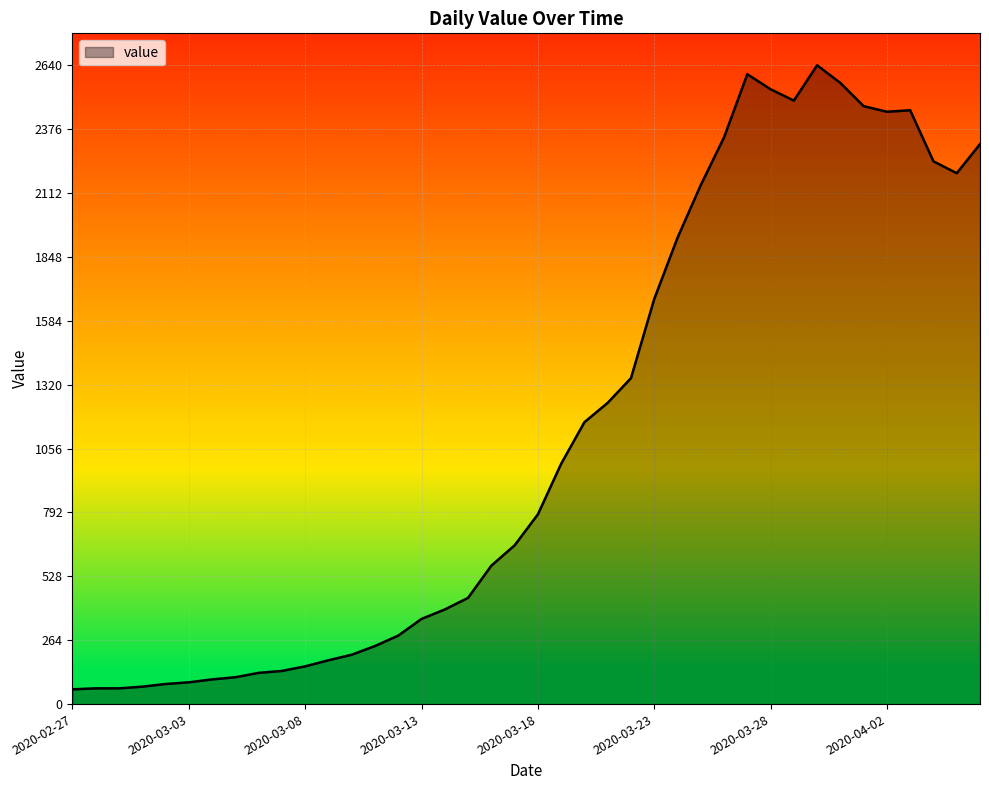

What is the greatest value displayed?

2640